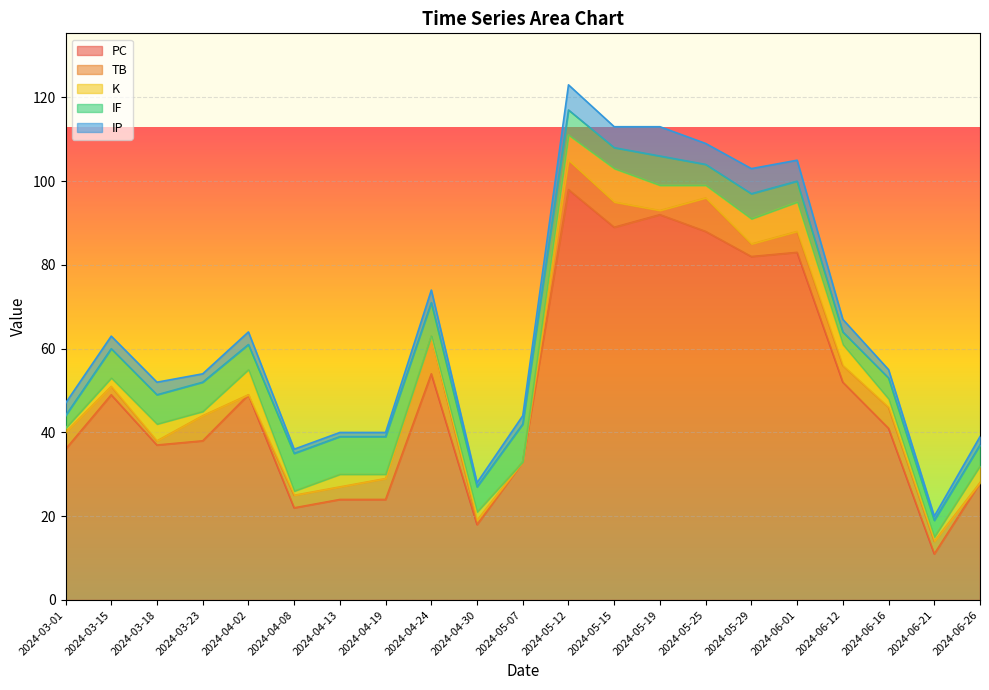

List the labels in order of IF value, largest first.

2024-04-08, 2024-04-13, 2024-04-19, 2024-05-07, 2024-04-24, 2024-03-15, 2024-03-18, 2024-03-23, 2024-05-19, 2024-04-02, 2024-04-30, 2024-05-12, 2024-05-29, 2024-05-15, 2024-05-25, 2024-06-01, 2024-06-16, 2024-06-26, 2024-06-21, 2024-03-01, 2024-06-12